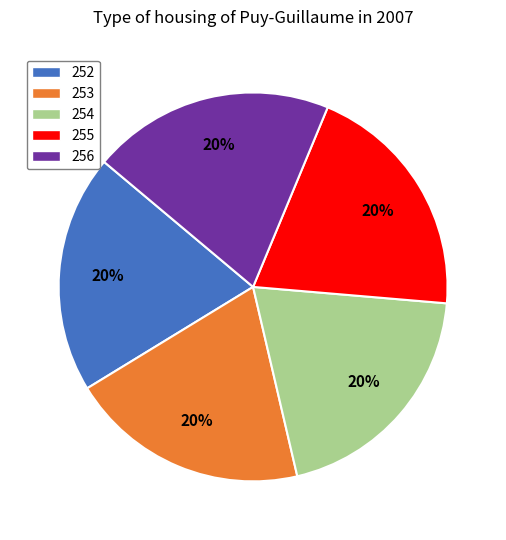

To the nearest percent, what is the average slice percentage?

20%